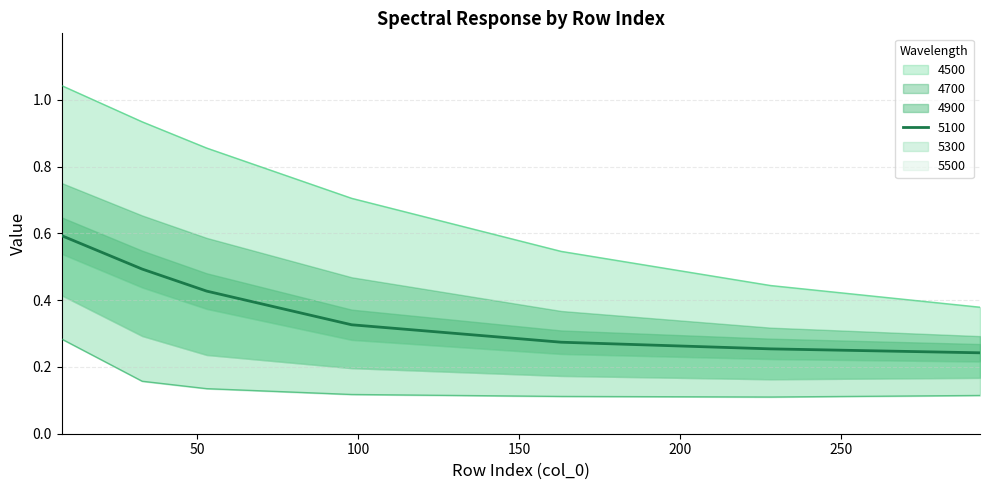

True or false: 4500 has more than 2 points higher than both neighbors.

False